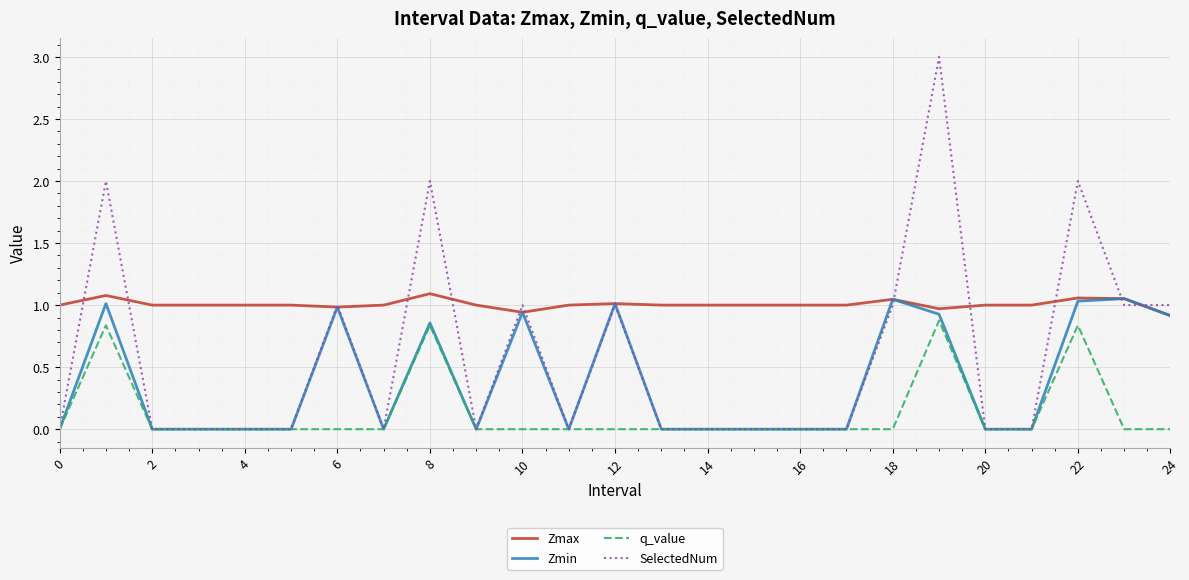

True or false: q_value and Zmax intersect in this chart.

False